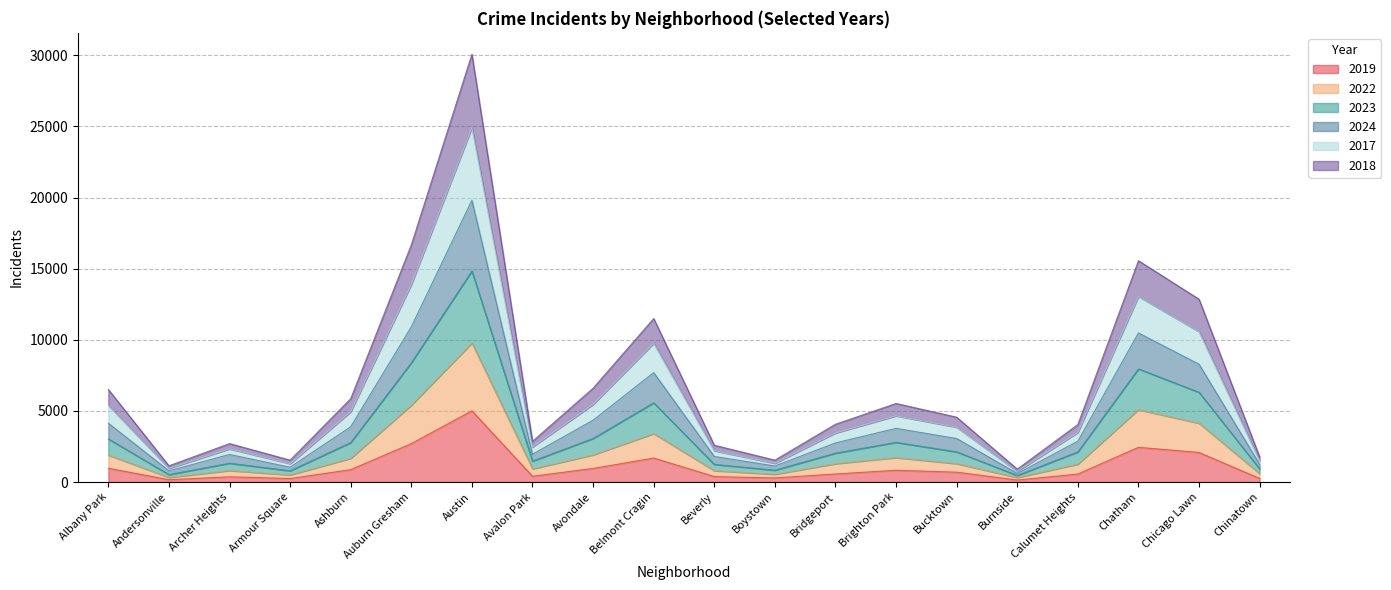

At which category is the sum across all series the highest?

Austin